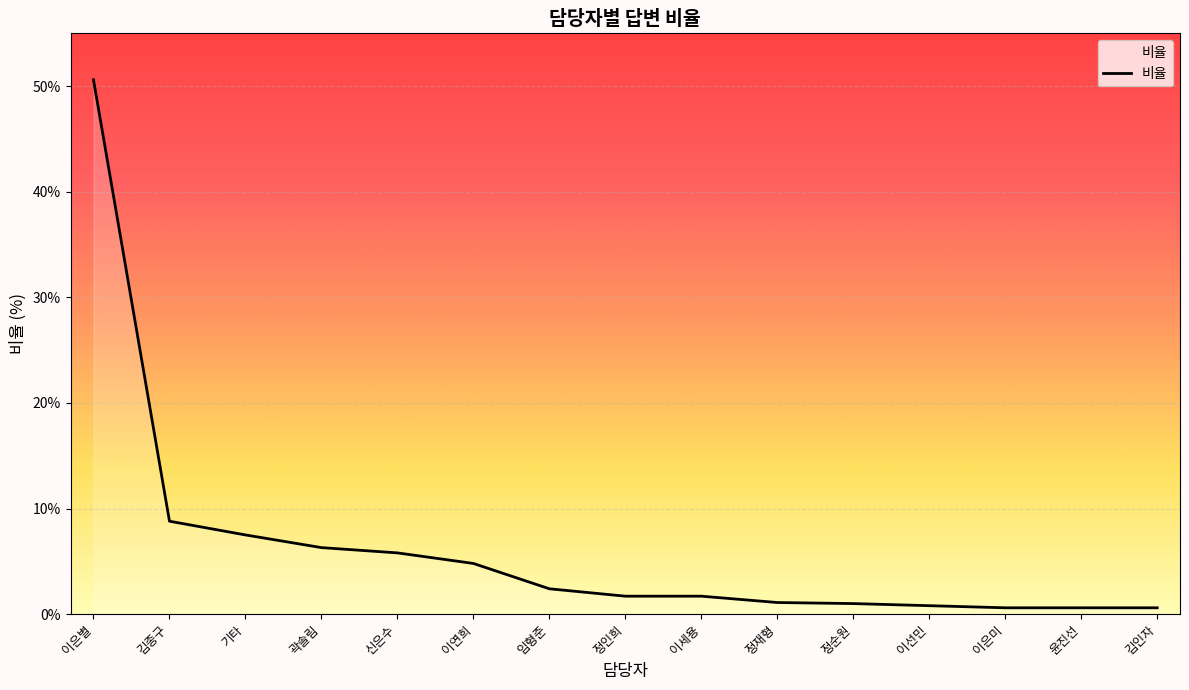

How many lines are shown in the chart?

1